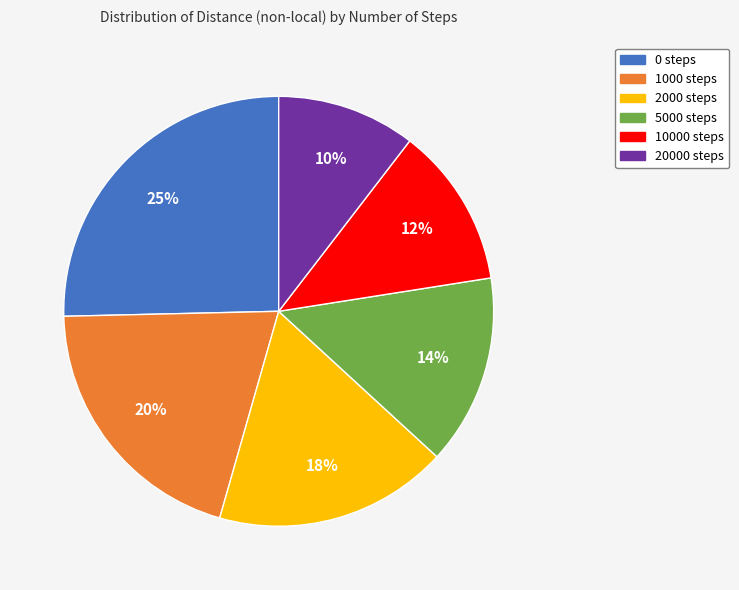

To the nearest percent, what is the average slice percentage?

17%